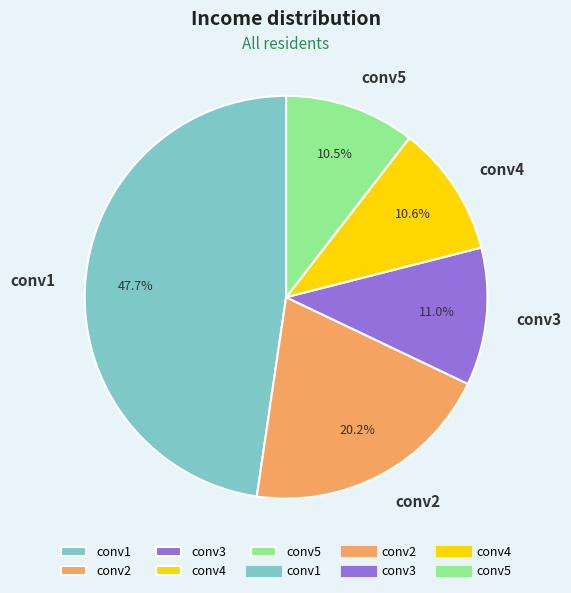

Is the sum of conv4 and conv3 greater than half?

No